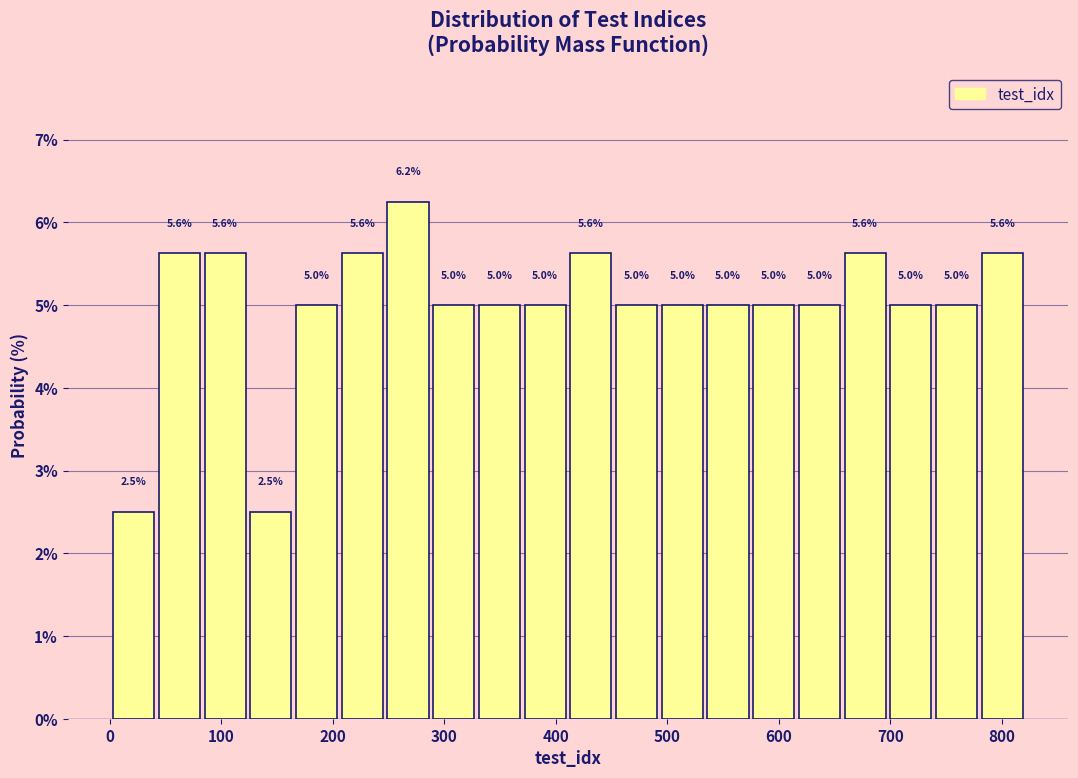

Which range on the x-axis has the tallest bar?

247 to 288